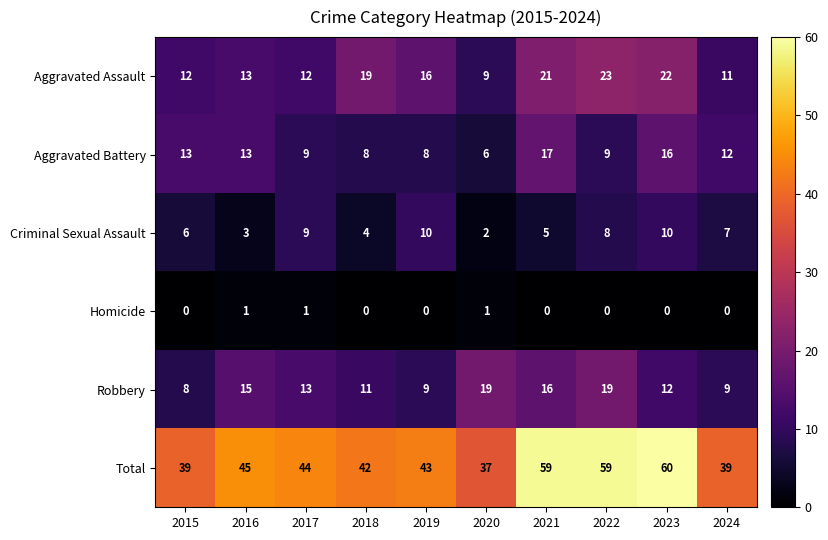

True or false: Aggravated Assault has a value of 15 at 2023.

False